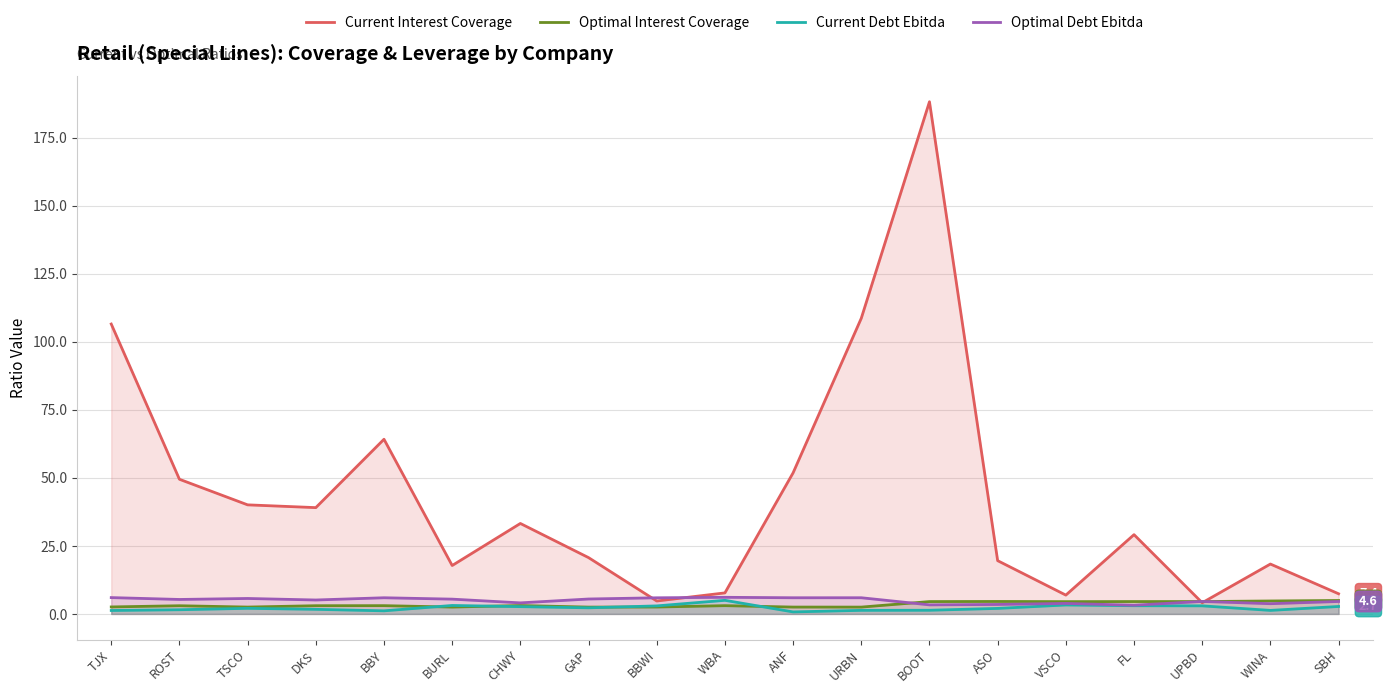

Count the number of data series in this chart.

4